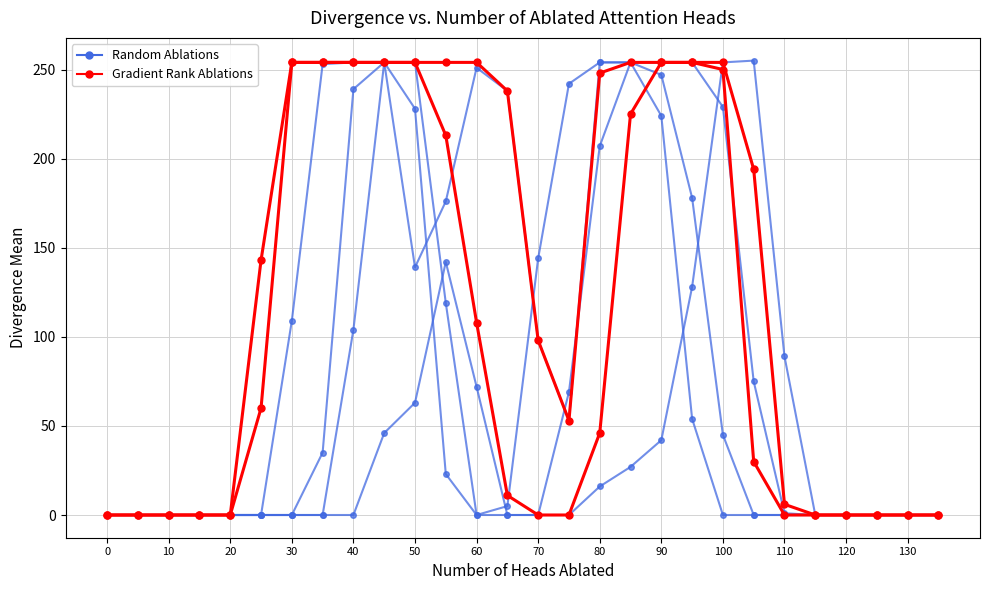

Which has a higher value, 130 or 80?

80